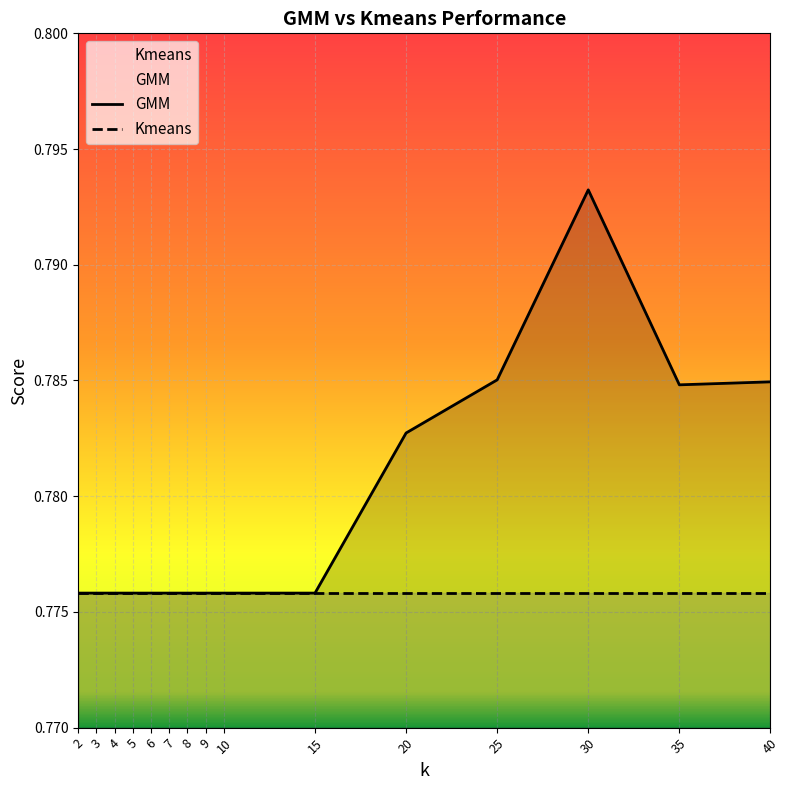

How many points are lower than both their immediate neighbors (excluding endpoints)?

1